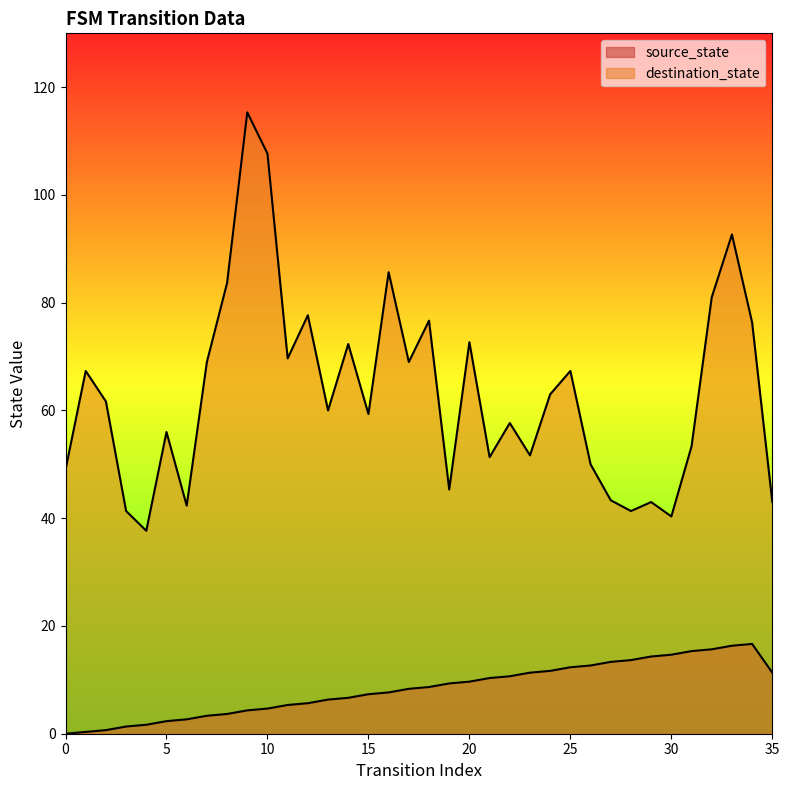

How many data points does each series have?

36